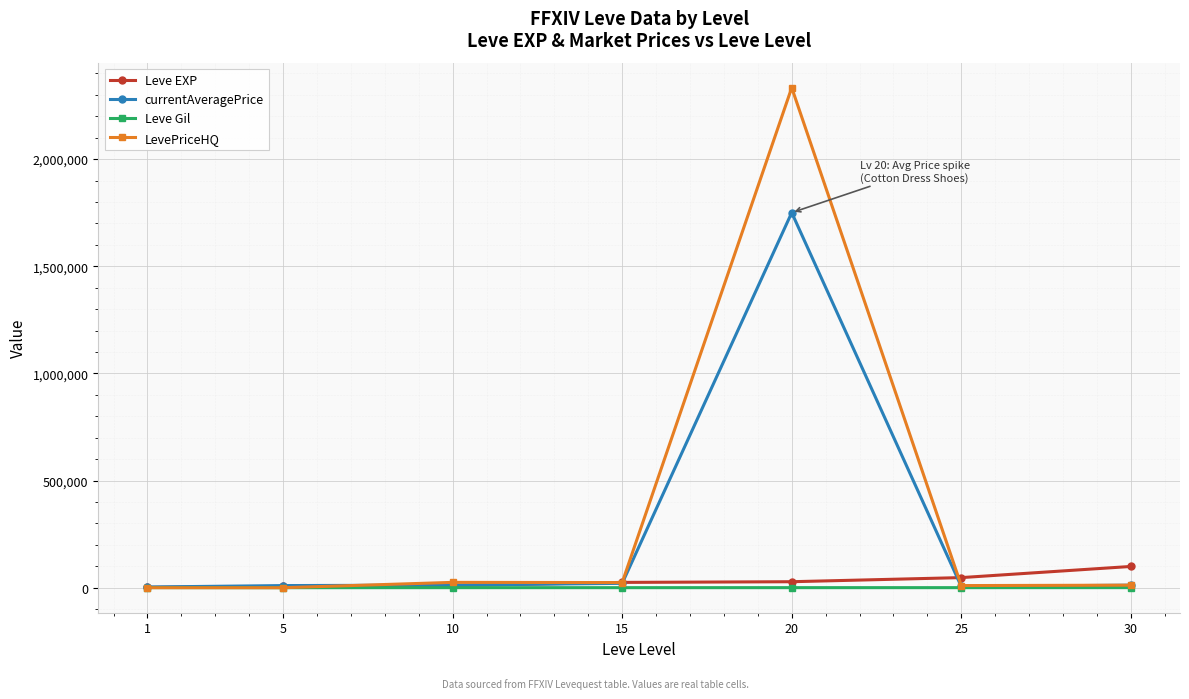

What is the spread (max minus min) of values at 10?

24712